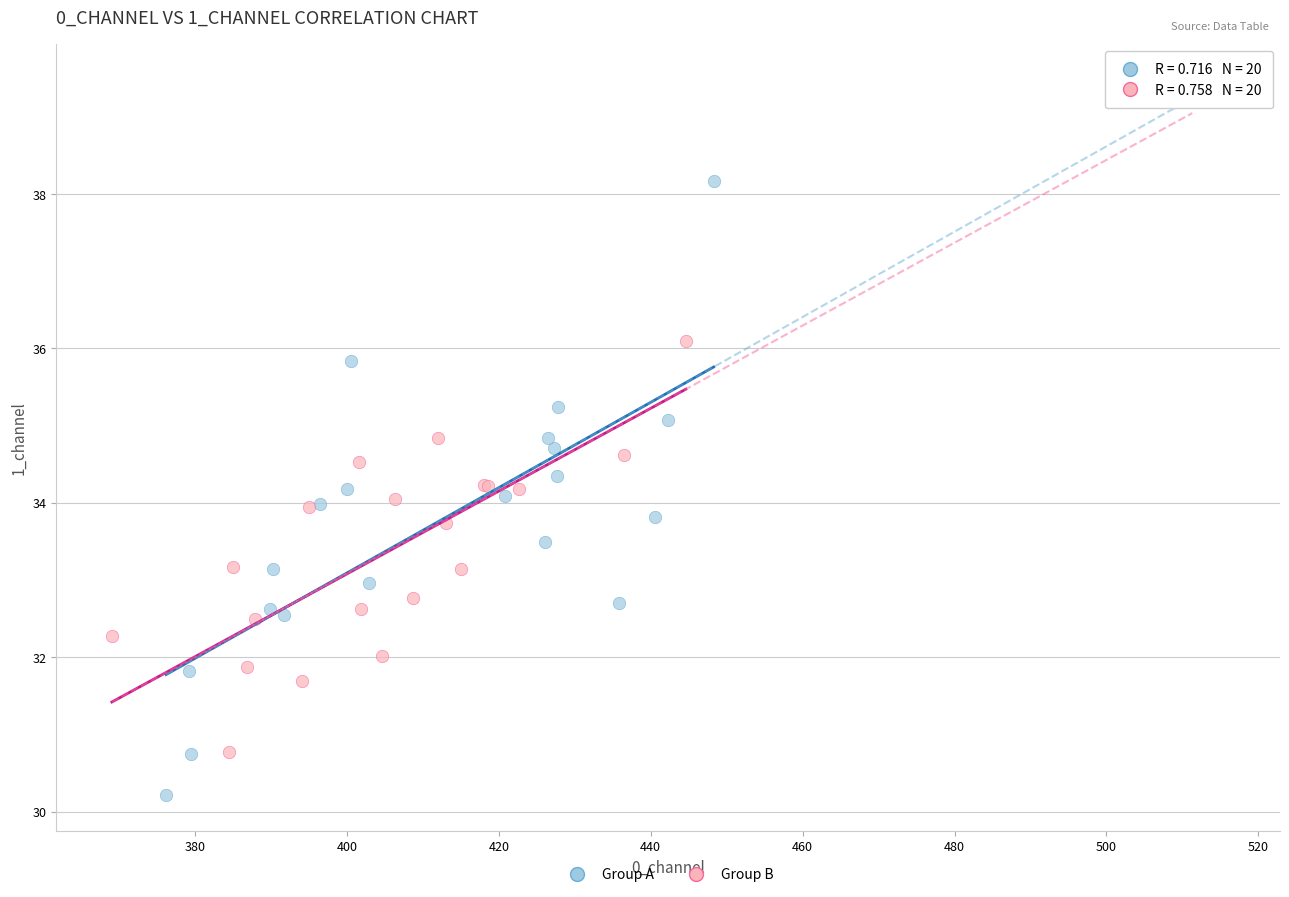

Which series has the widest spread of Y values?

Group A